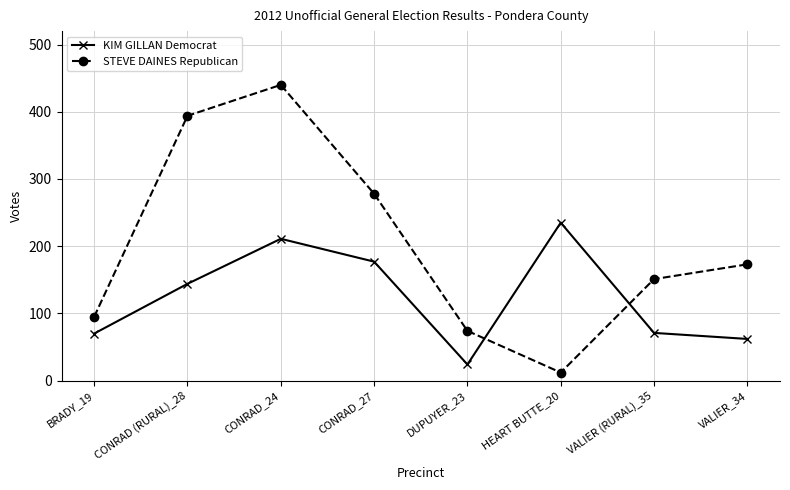

What is the maximum value shown in the chart?

440